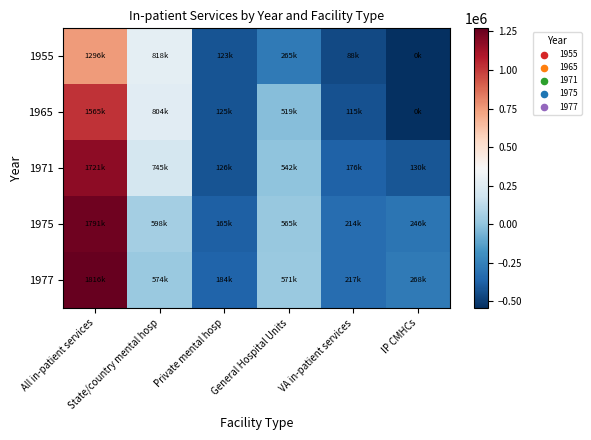

Which has a higher value, State/country mental hosp or IP CMHCs?

State/country mental hosp